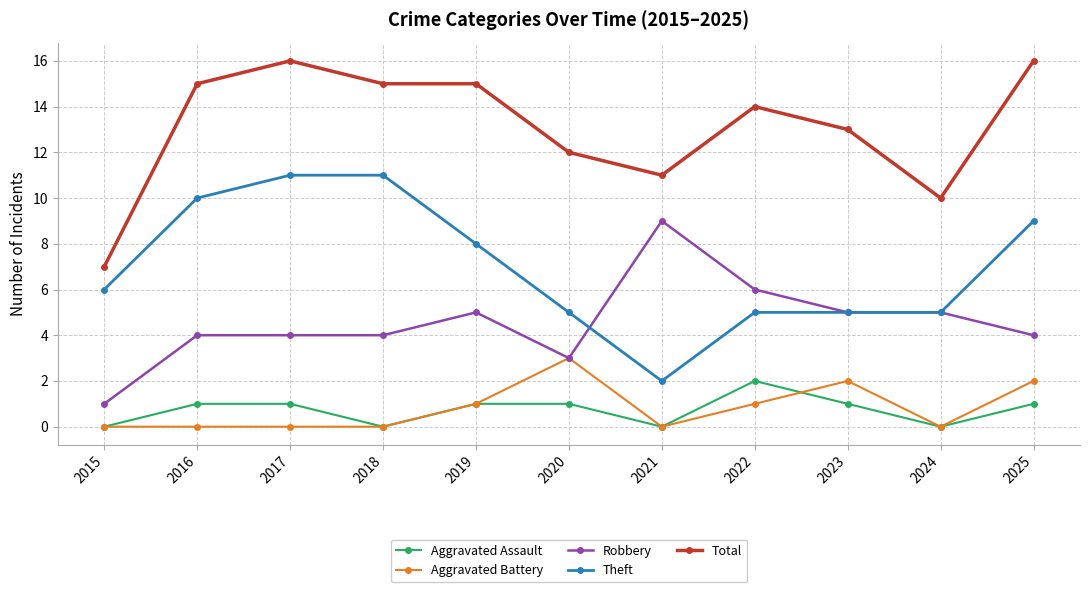

What is the value of the Total point at the 3rd from the left?

16